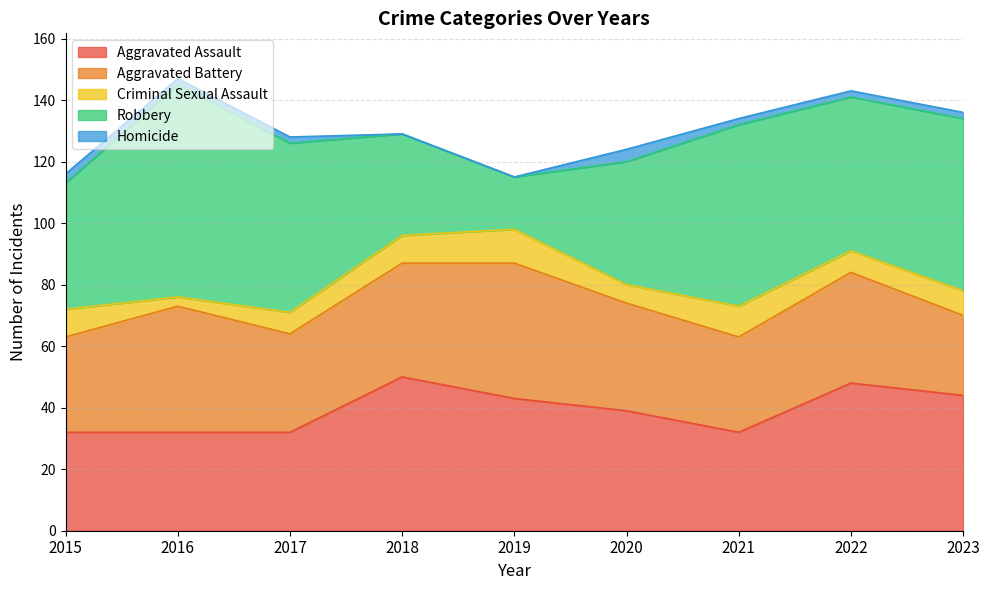

Where is Homicide nearest to the value 2?

2016